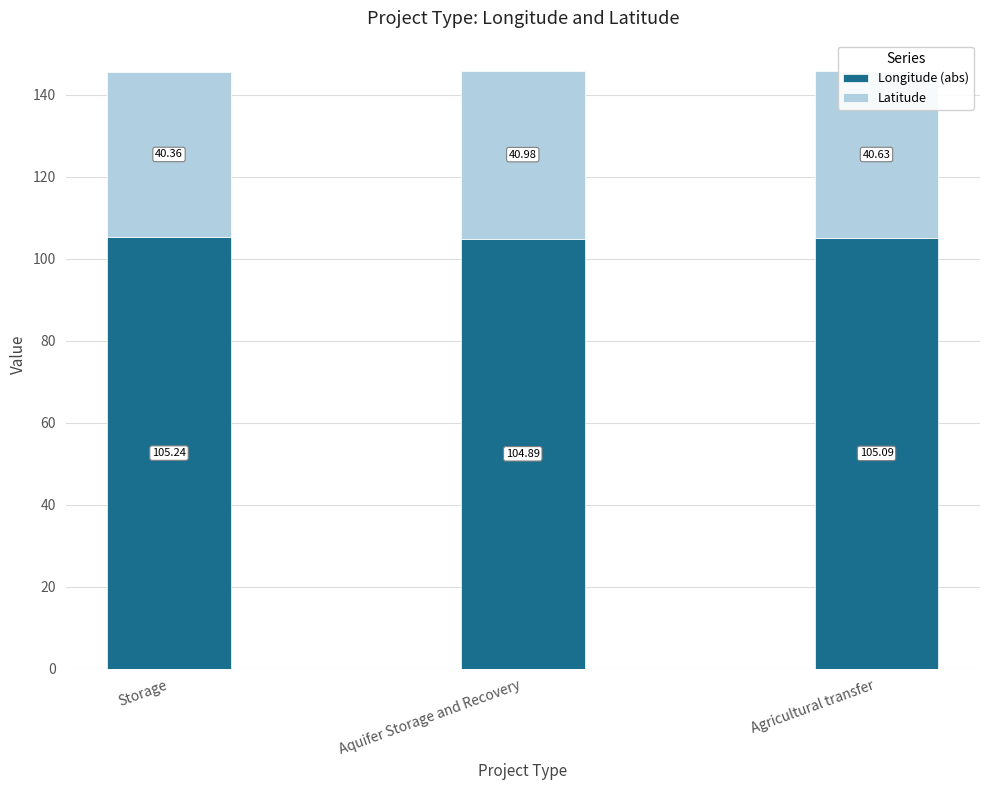

At which label does Longitude (abs) reach its minimum?

Aquifer Storage and Recovery